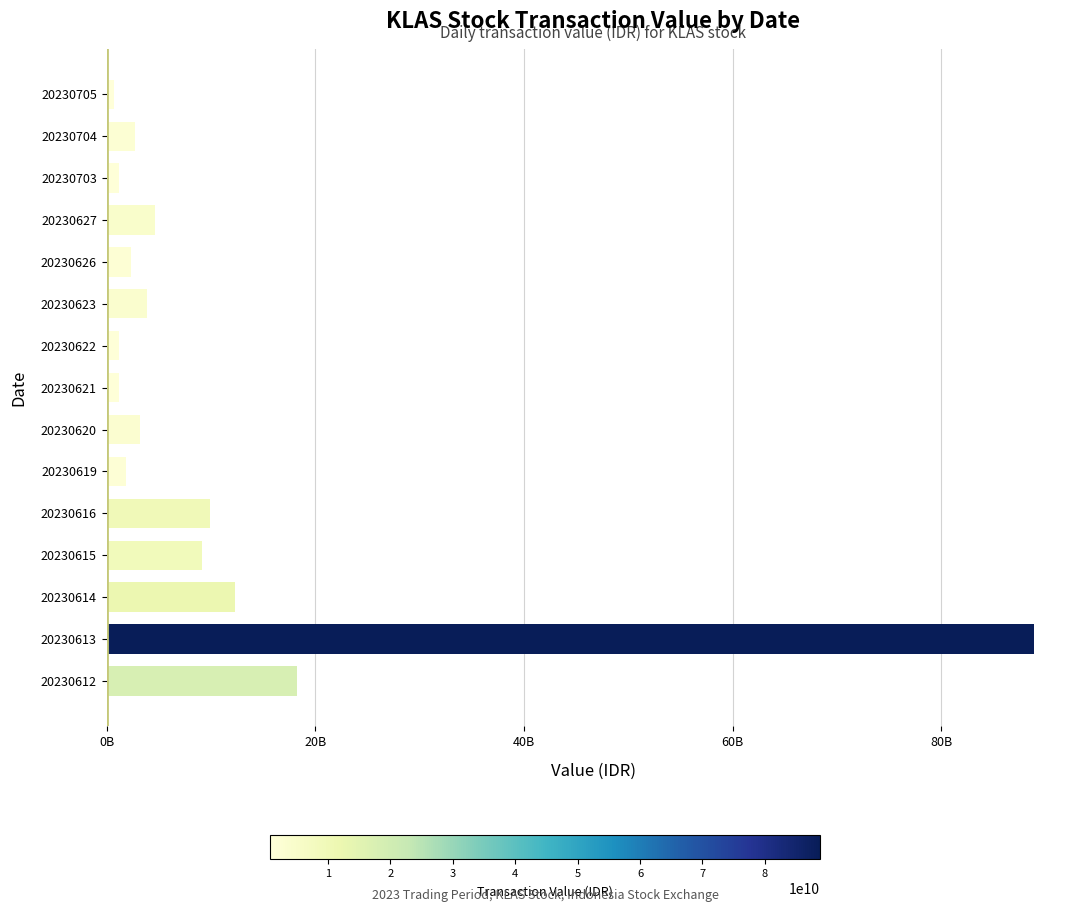

What is the maximum value shown in the chart?

88835527000